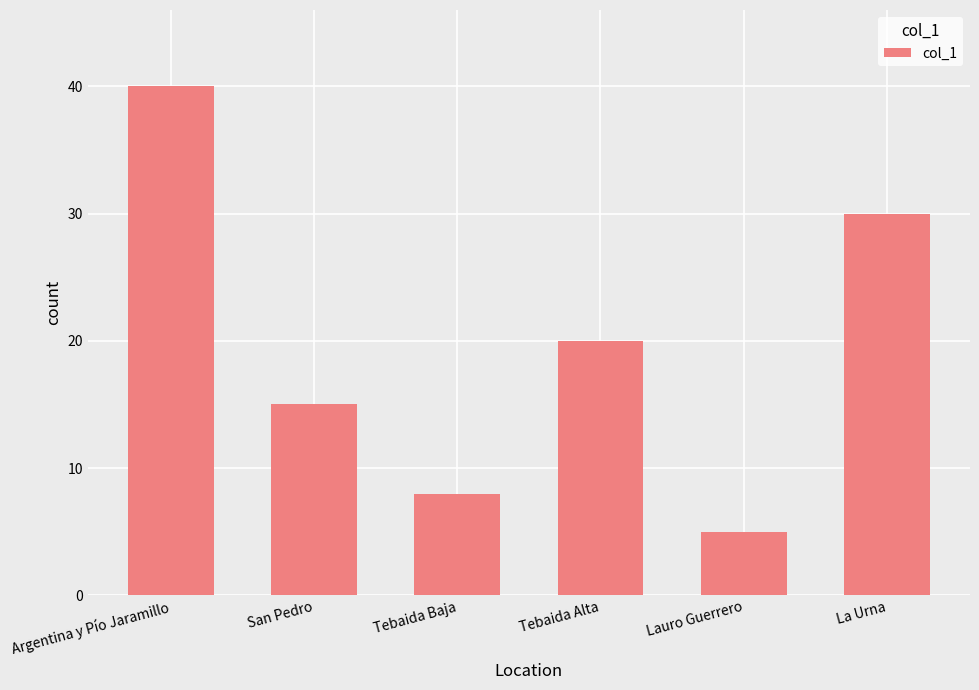

What is the difference between the second highest and second lowest values?

22